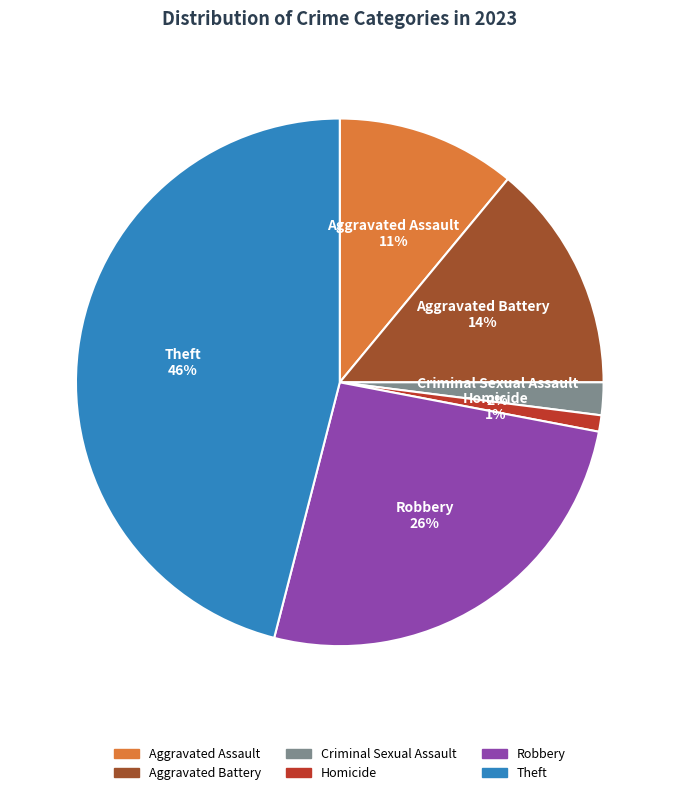

To the nearest percent, what is the average slice percentage?

17%